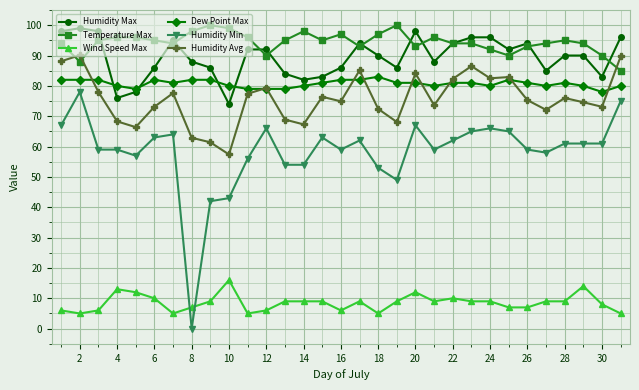

Which series has the largest total across all categories?

Temperature Max